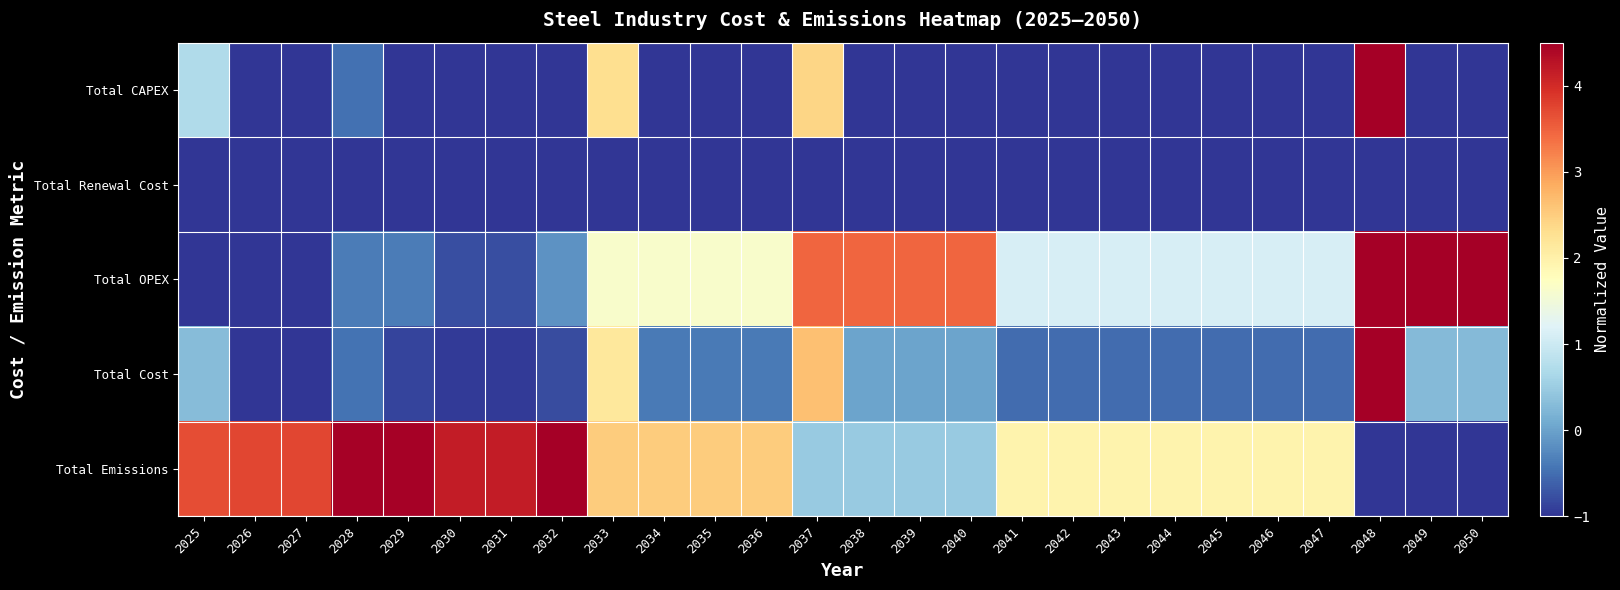

List the series in order of their peak value, lowest first.

Total Renewal Cost, Total CAPEX, Total OPEX, Total Cost, Total Emissions